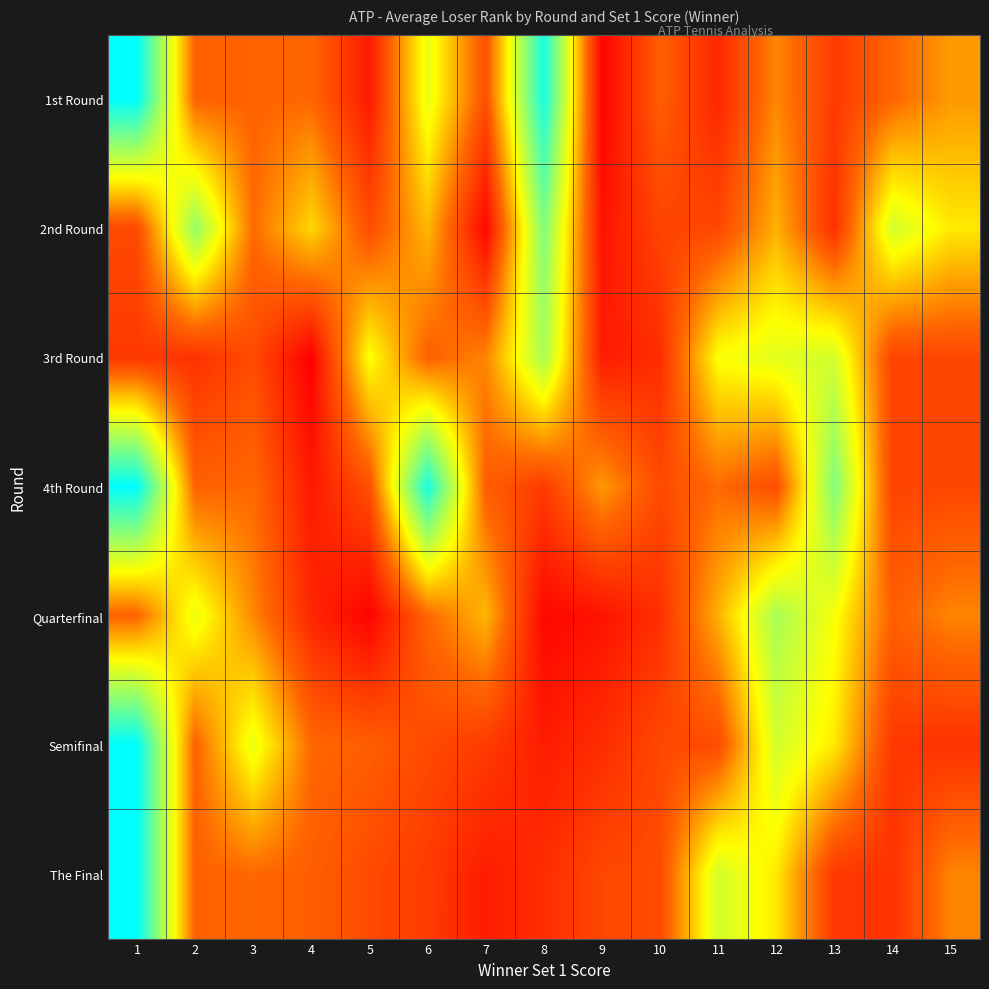

Which category has the highest value across all series?

1